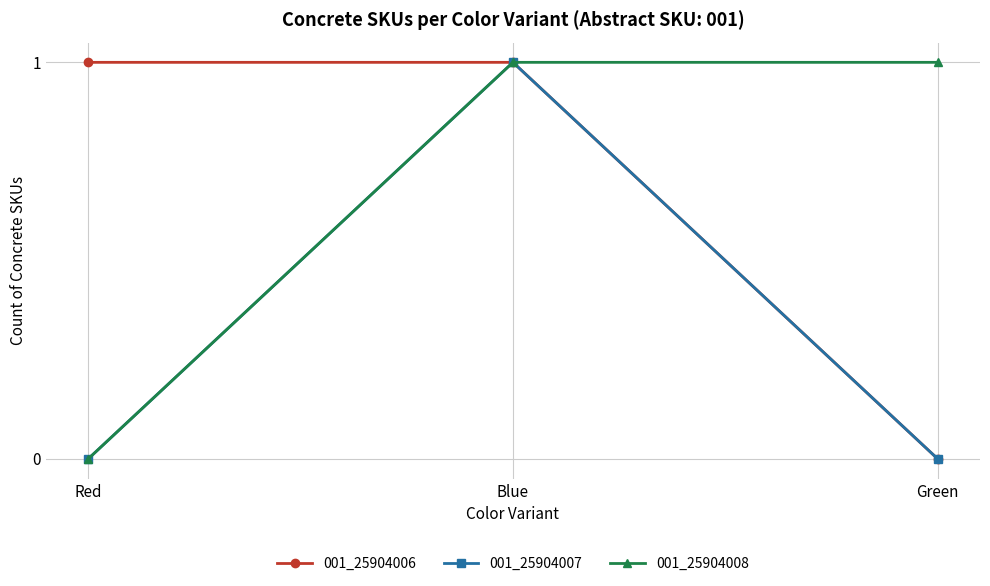

How many values in the 001_25904008 series are below 1?

1